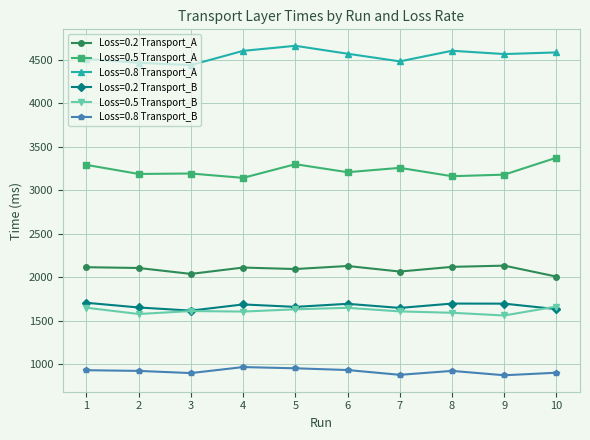

How many data points in Loss=0.5 Transport_B are less than 1614?

5